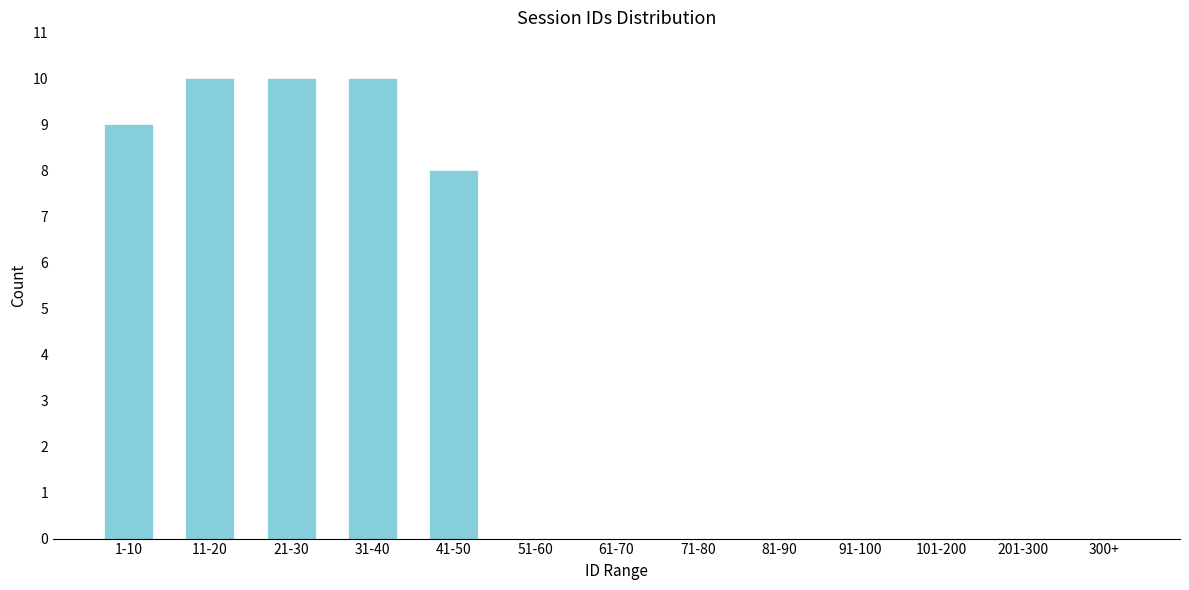

Reading right to left, list all the values displayed in this chart.

300+=0	201-300=0	101-200=0	91-100=0	81-90=0	71-80=0	61-70=0	51-60=0	41-50=8	31-40=10	21-30=10	11-20=10	1-10=9